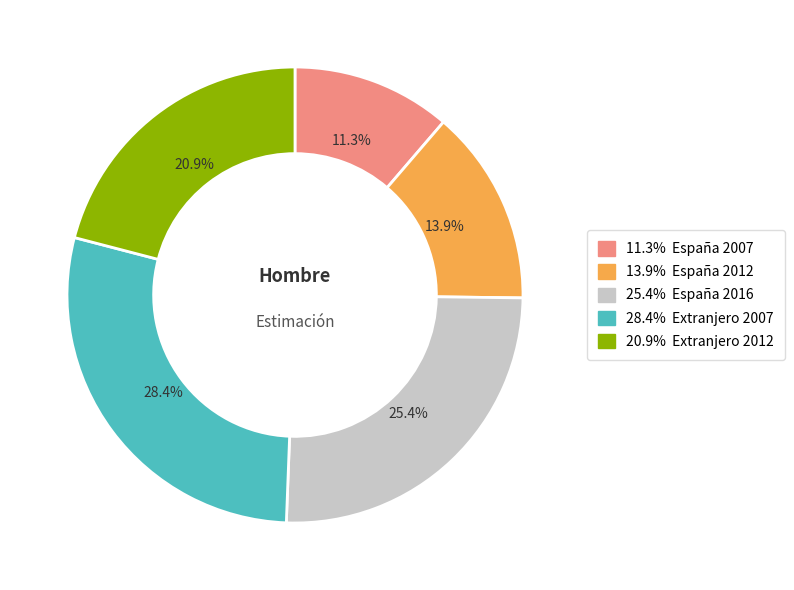

Does any single category account for the majority?

No